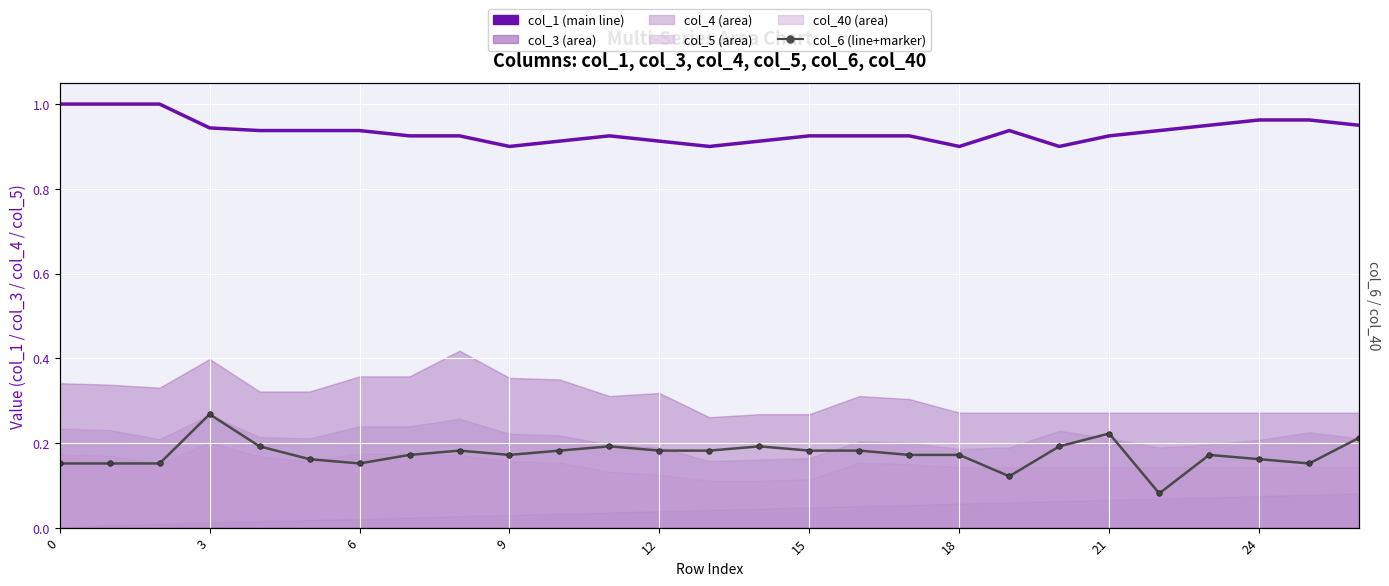

At how many categories does at least one series exceed 0?

27